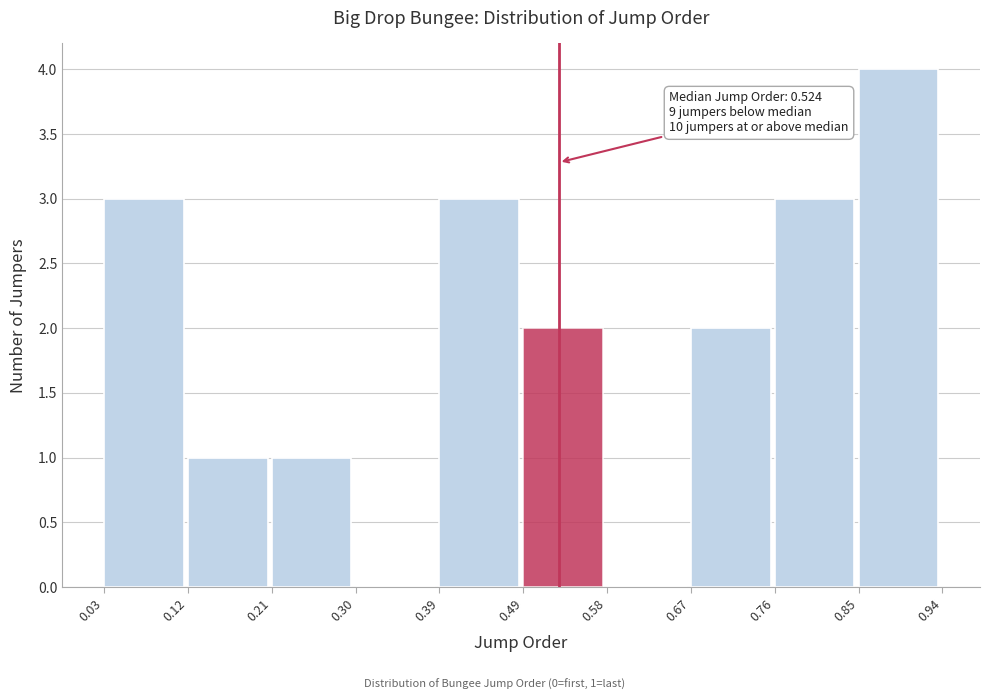

Over which range of the x-axis is the bar tallest?

0.85 to 0.94